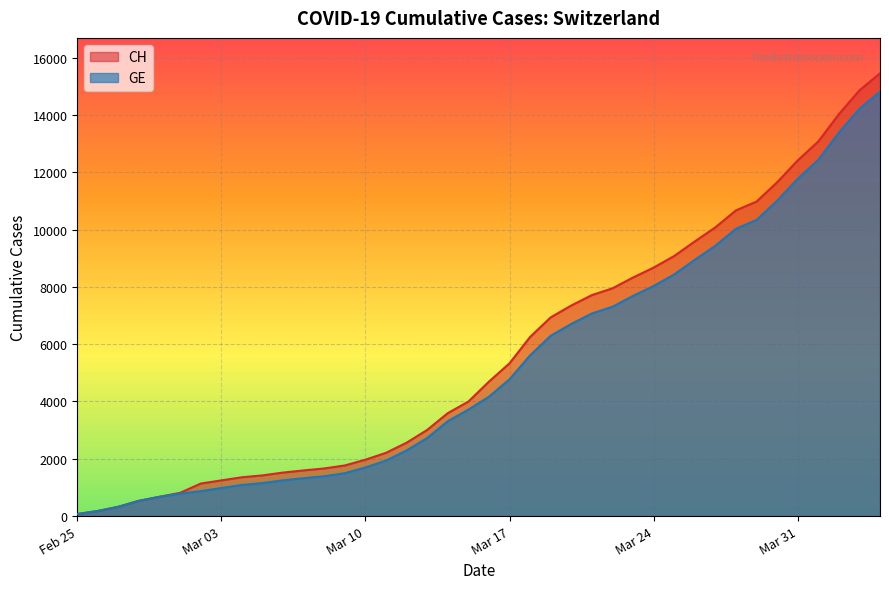

Which series has the widest spread of values?

CH